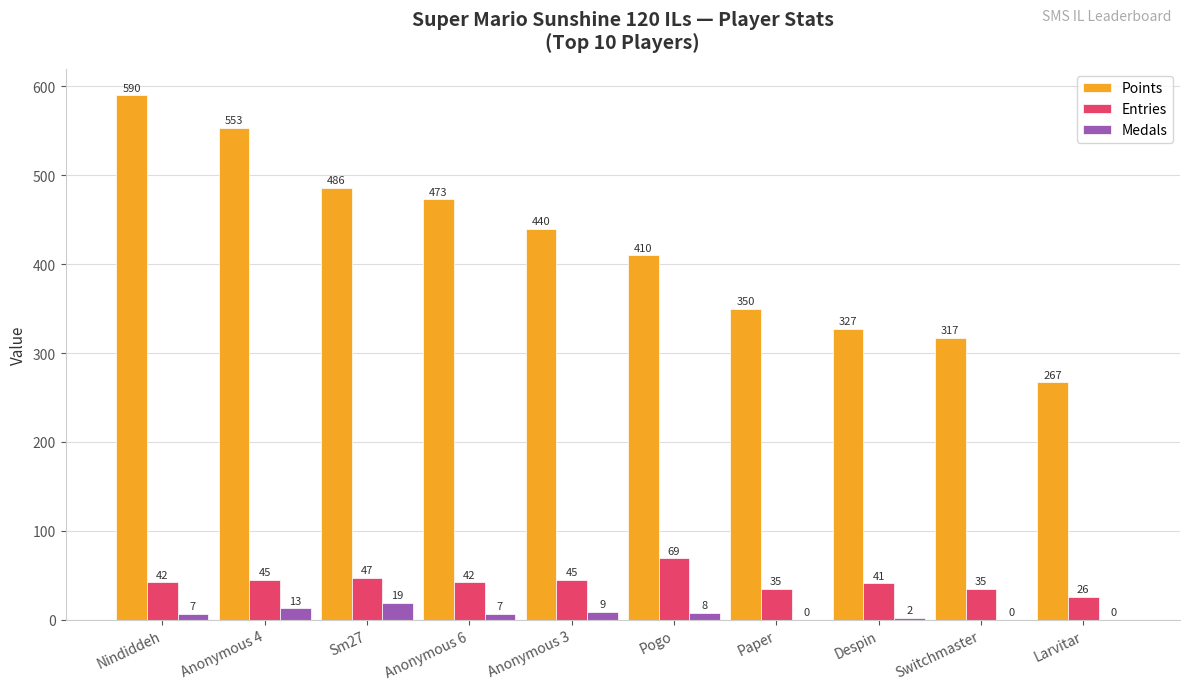

Which category has the highest value across all series?

Nindiddeh